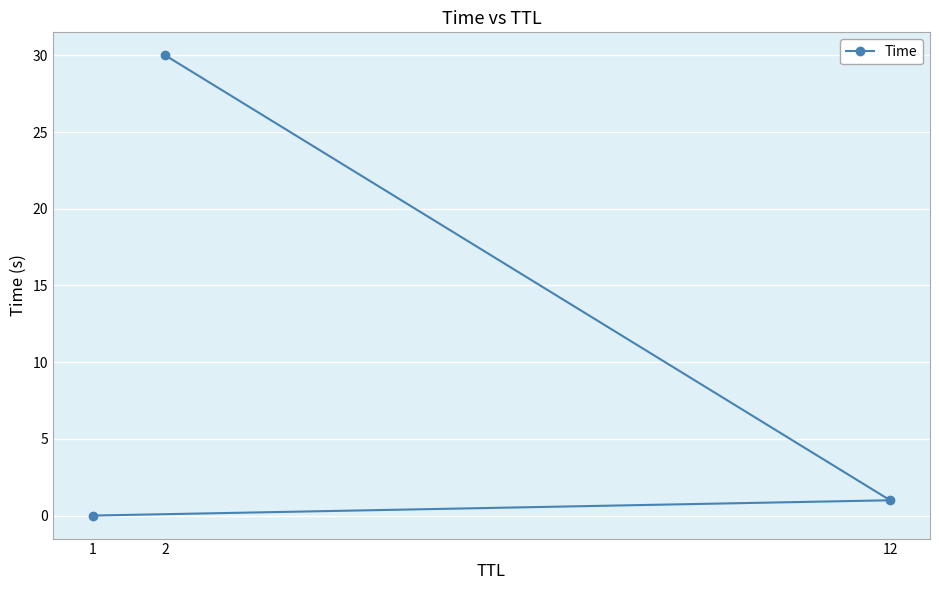

Rank the categories by value from highest to lowest.

2, 12, 1